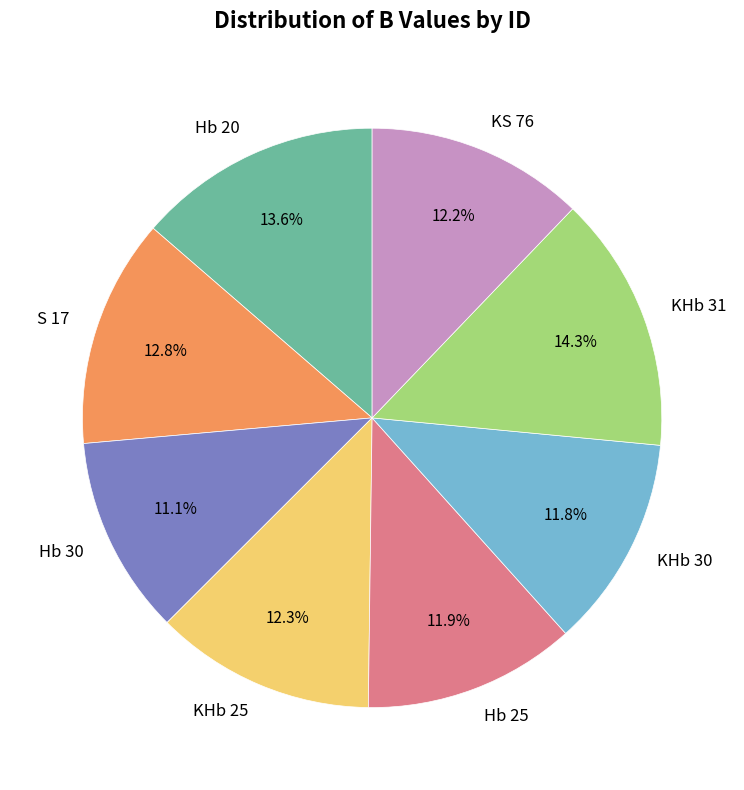

To the nearest percent, what is the difference between the S 17 and Hb 25 slice percentages?

1%